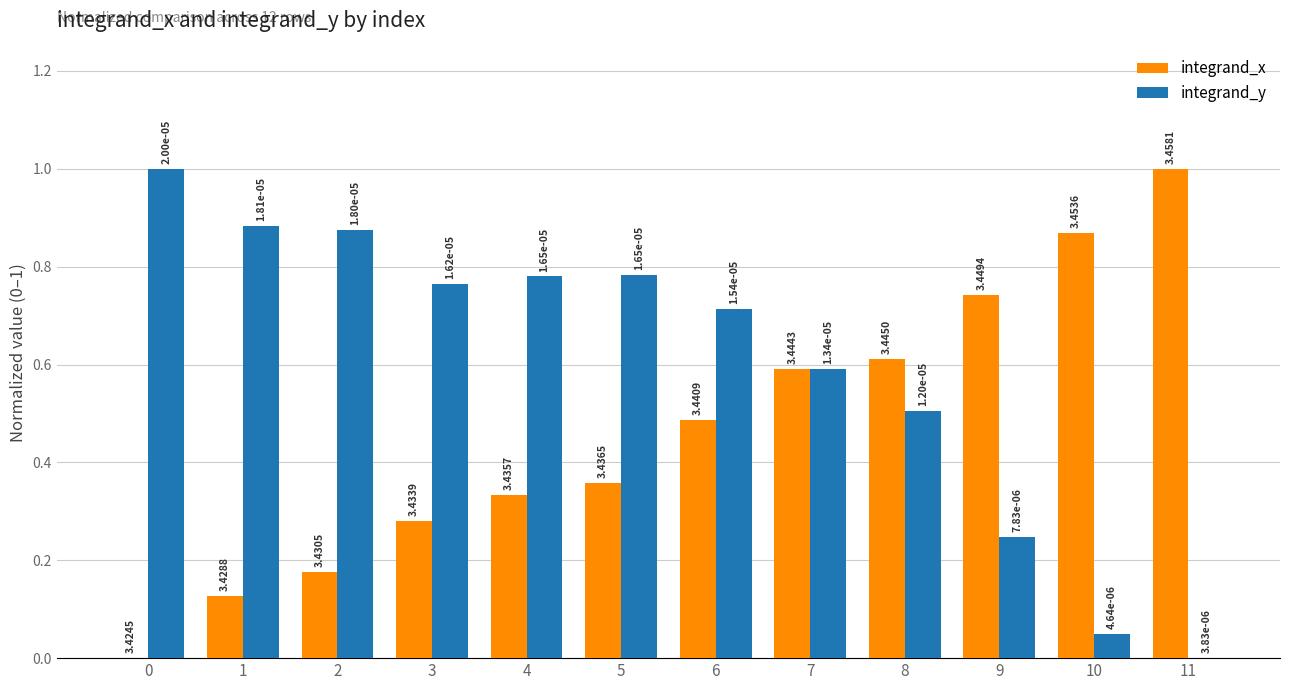

What are all the series names shown in the legend?

integrand_x, integrand_y